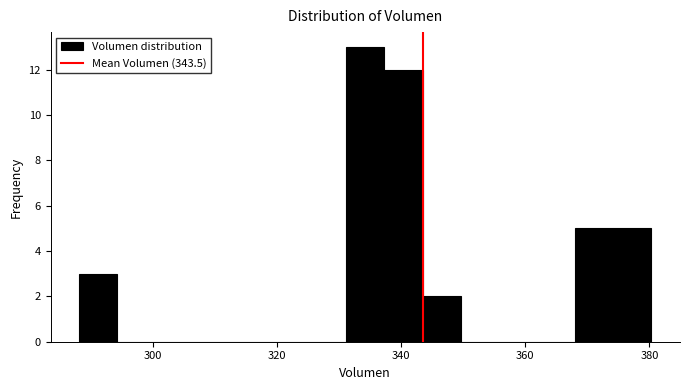

Around what value on the x-axis is the tallest bar? Give the approximate position of its centre, as read against the axis.

334